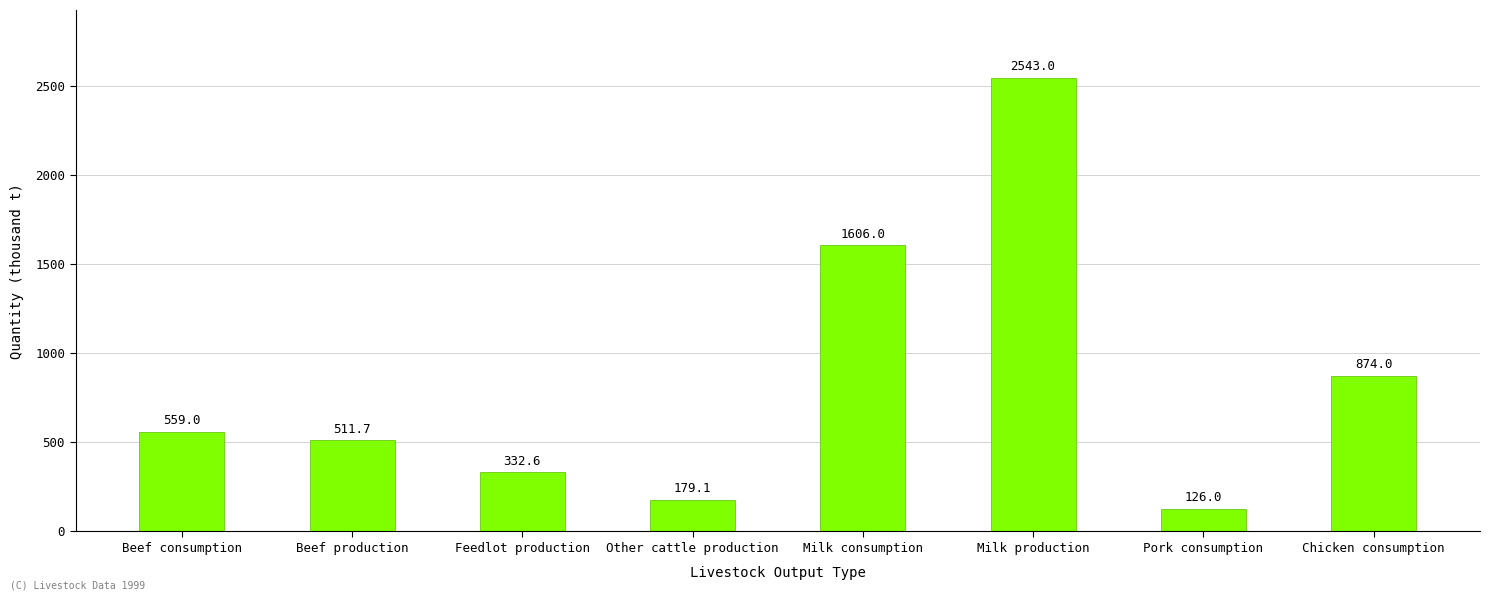

Which has a higher value, Other cattle production or Feedlot production?

Feedlot production